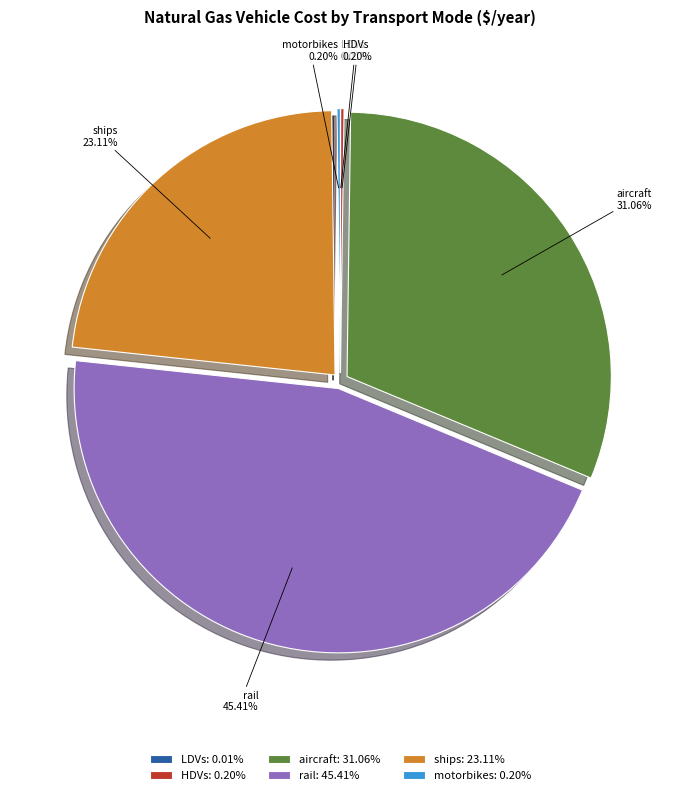

Is there a majority slice in this chart?

No